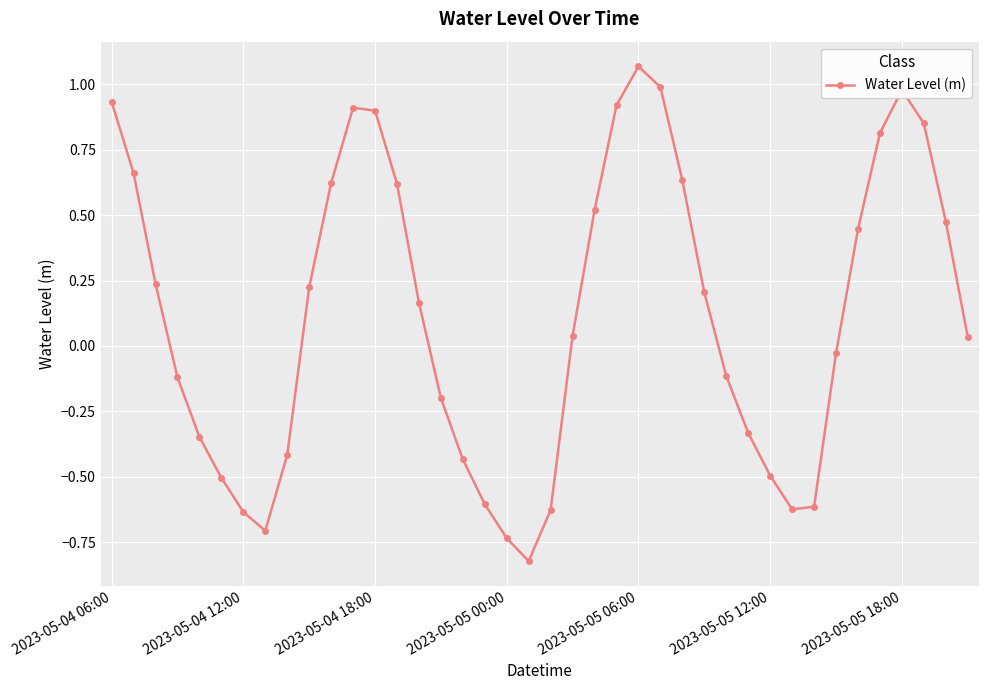

How many distinct data groups are displayed?

1